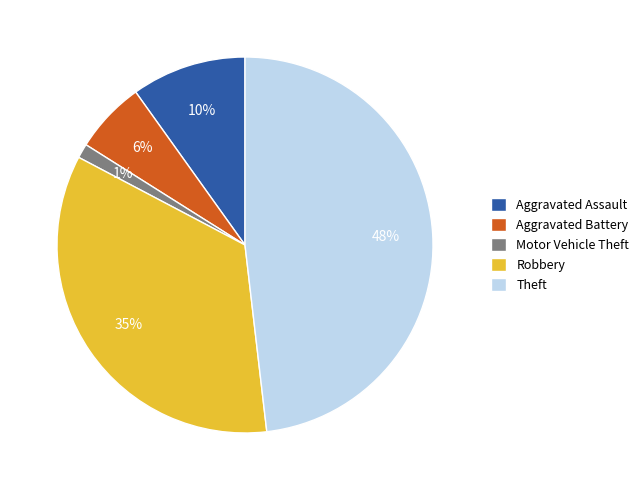

Between Theft and Aggravated Assault, which is larger?

Theft